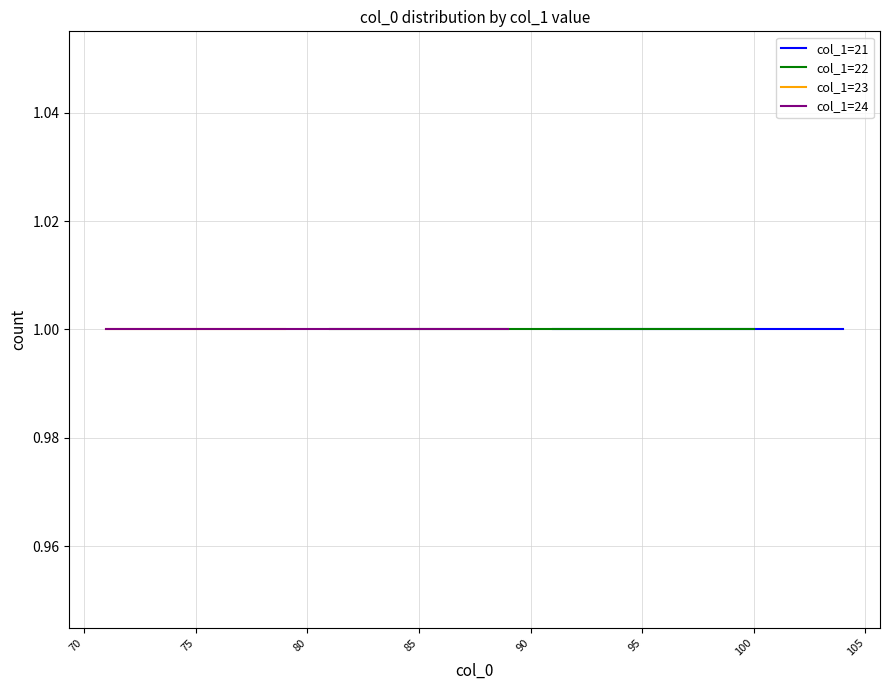

What is the minimum value shown in the chart?

71